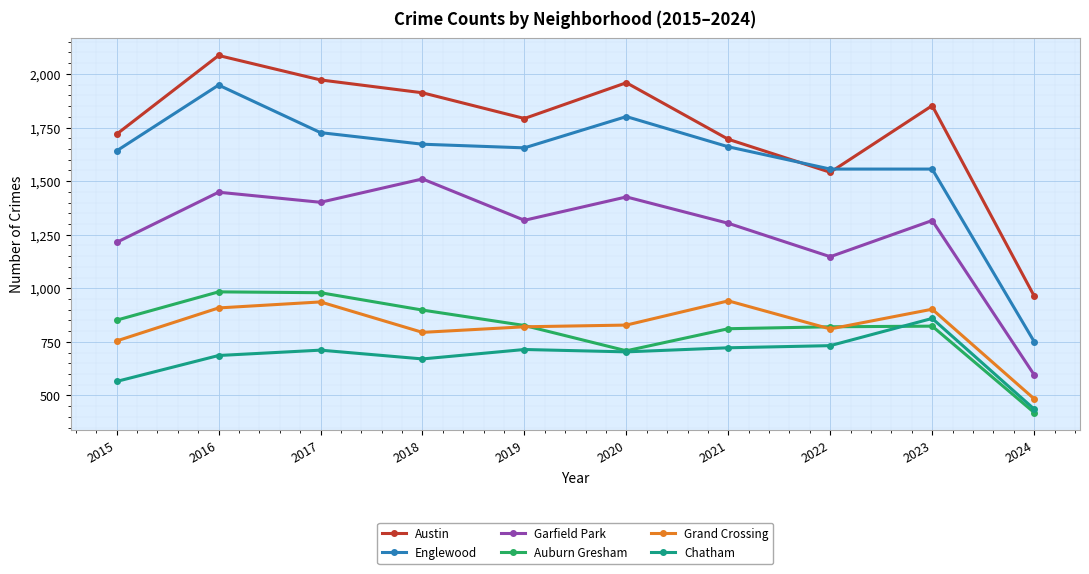

True or false: Chatham has more than 1 interior local peaks.

True